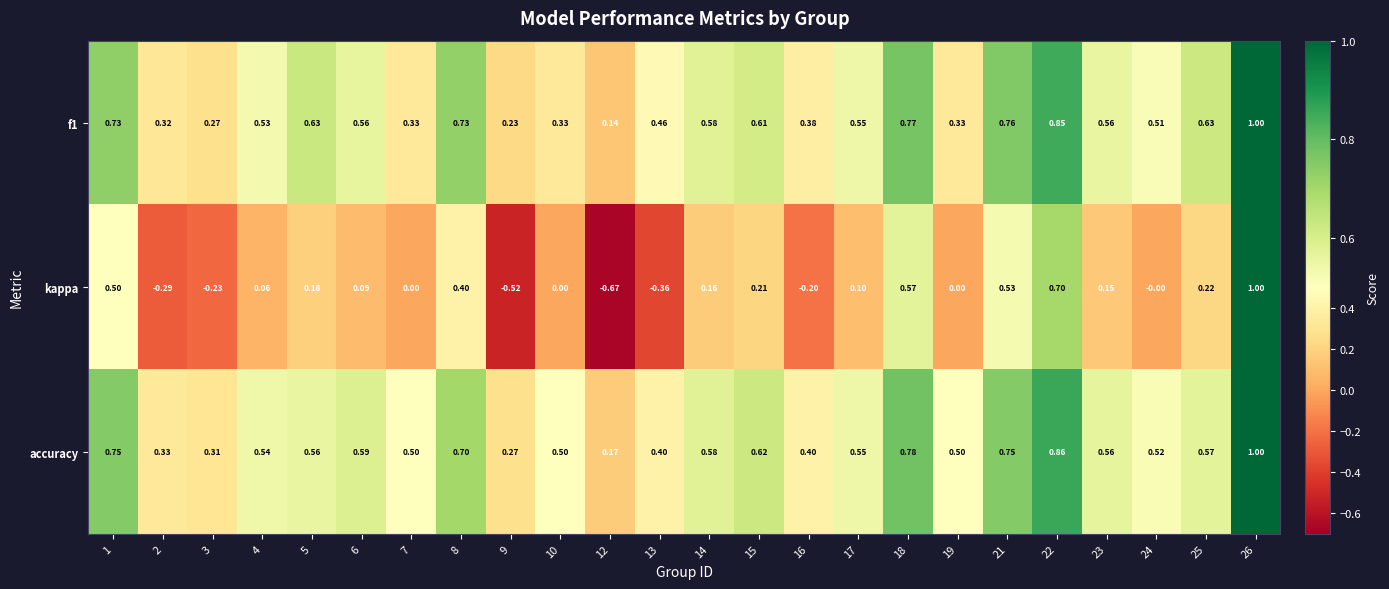

Which series changed the most between 3 and 14?

kappa